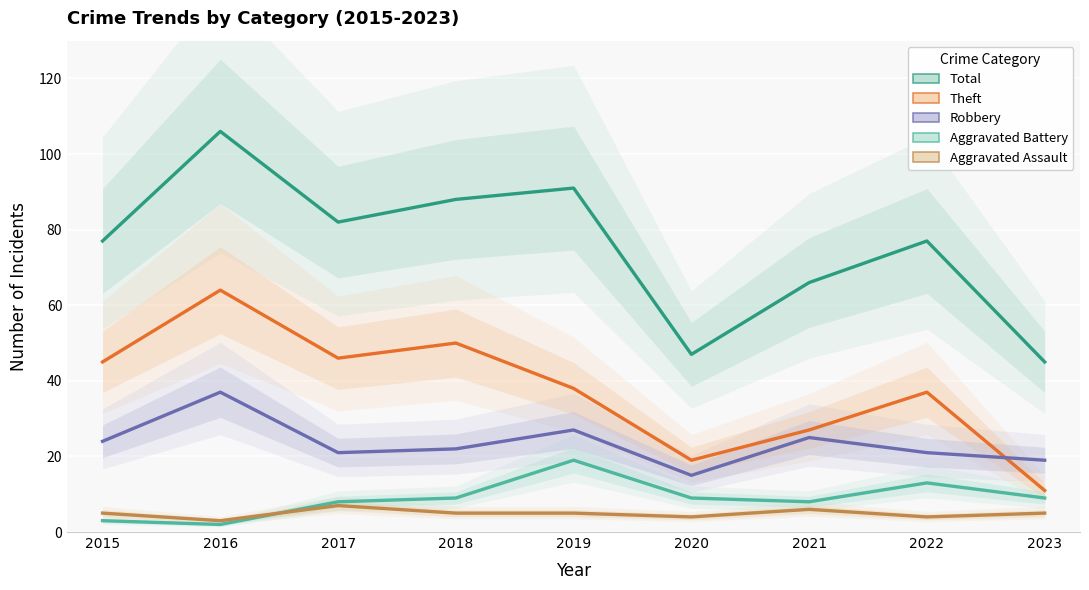

How many categories are shown in the chart?

9